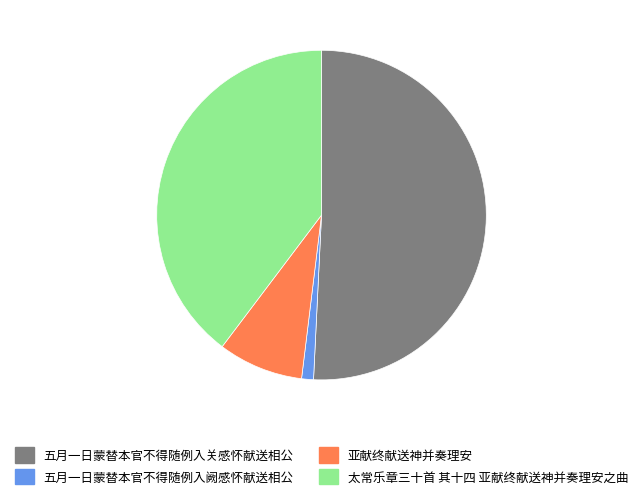

Is the sum of 五月一日蒙替本官不得随例入阙感怀献送相公 and 太常乐章三十首 其十四 亚献终献送神并奏理安之曲 greater than half?

No